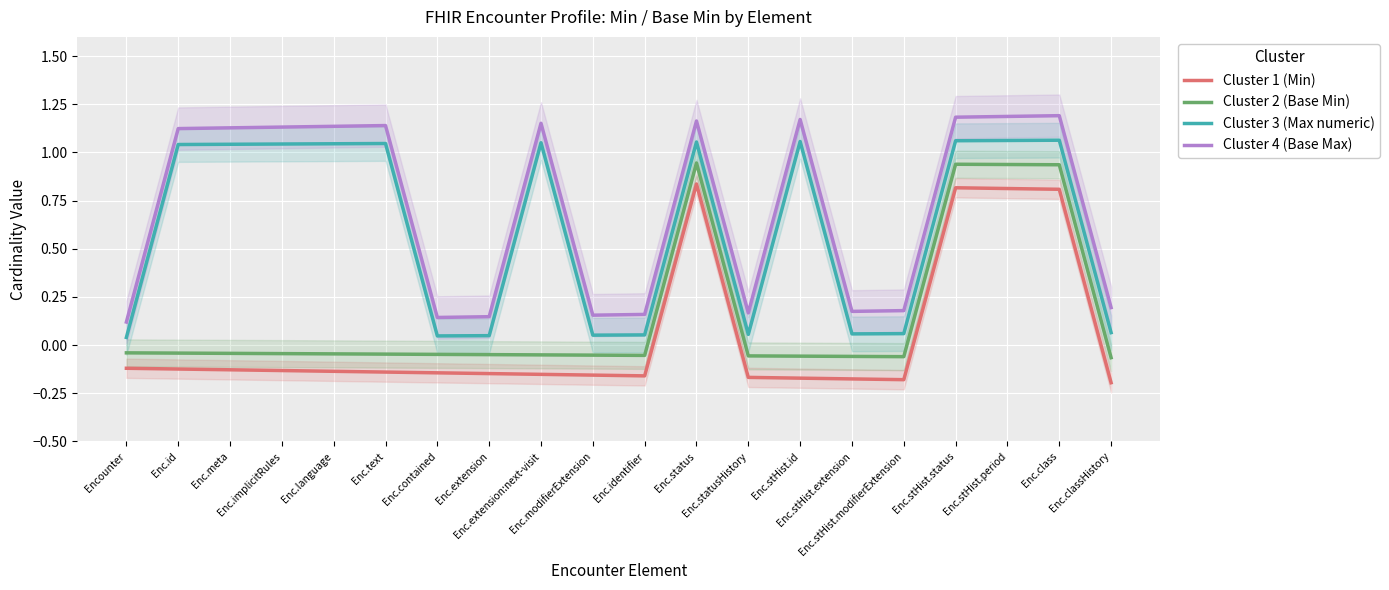

True or false: Cluster 2 (Base Min) has a value of -0.1 at Enc.stHist.modifierExtension.

True